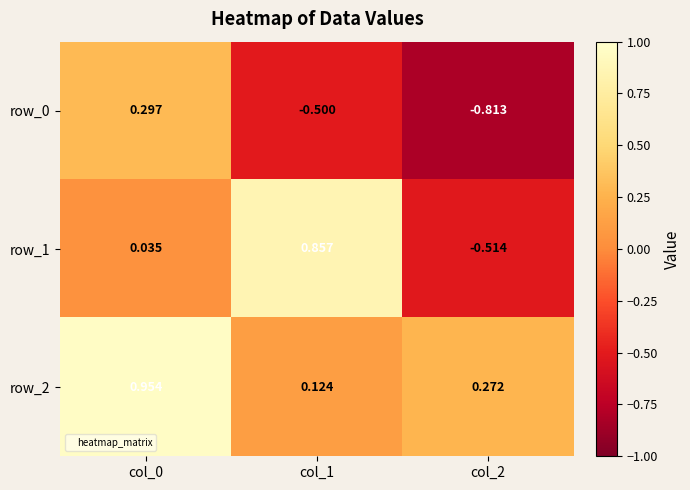

What is the difference between the maximum and second lowest values in the row_0 series?

0.8